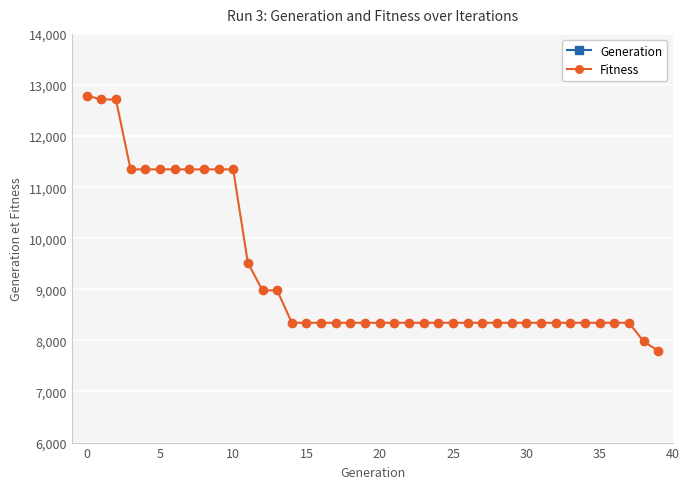

Rank the series by their average value, from highest to lowest.

Fitness, Generation